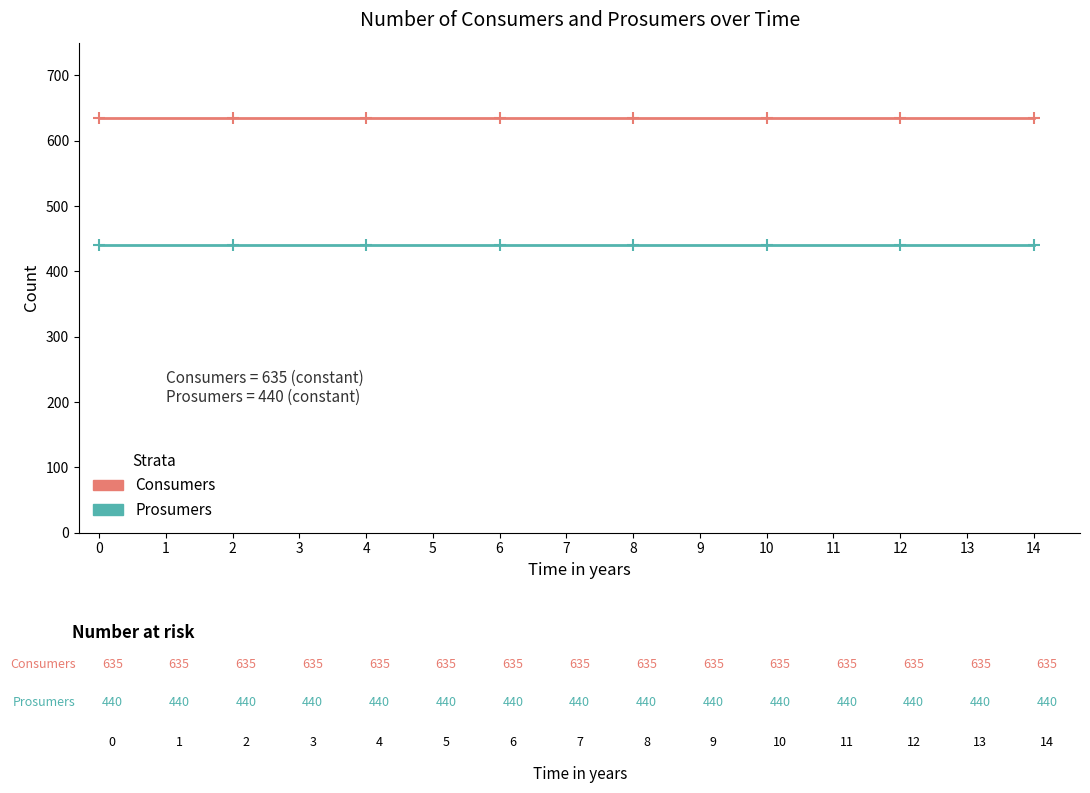

Which series has the largest total across all categories?

Consumers